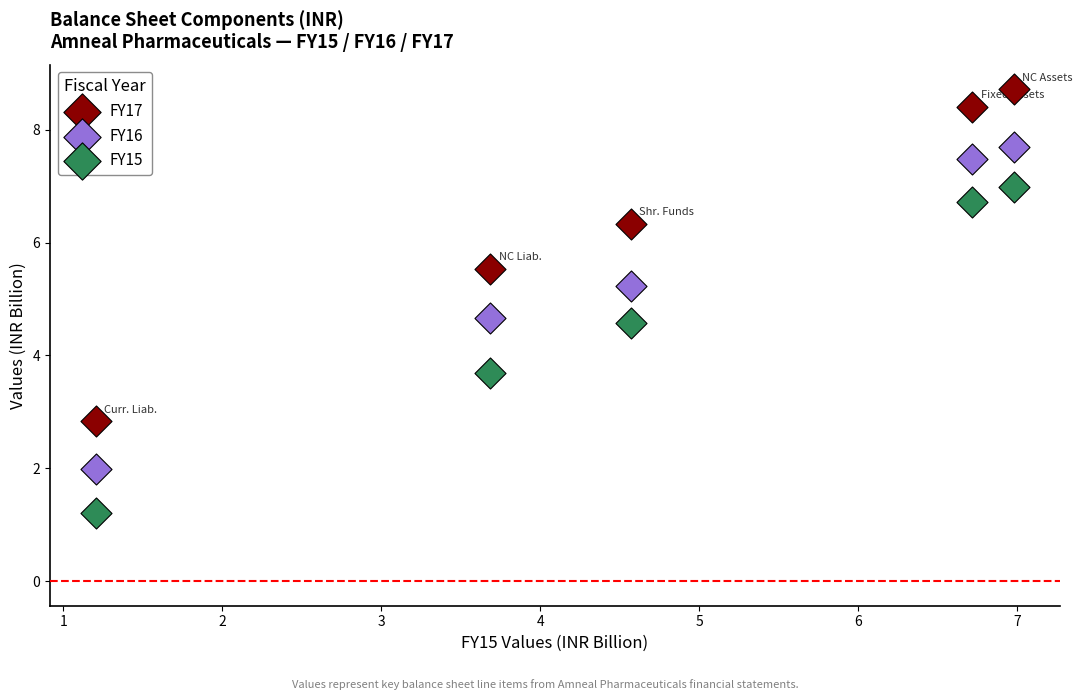

What are all the series names shown in the legend?

FY17, FY16, FY15